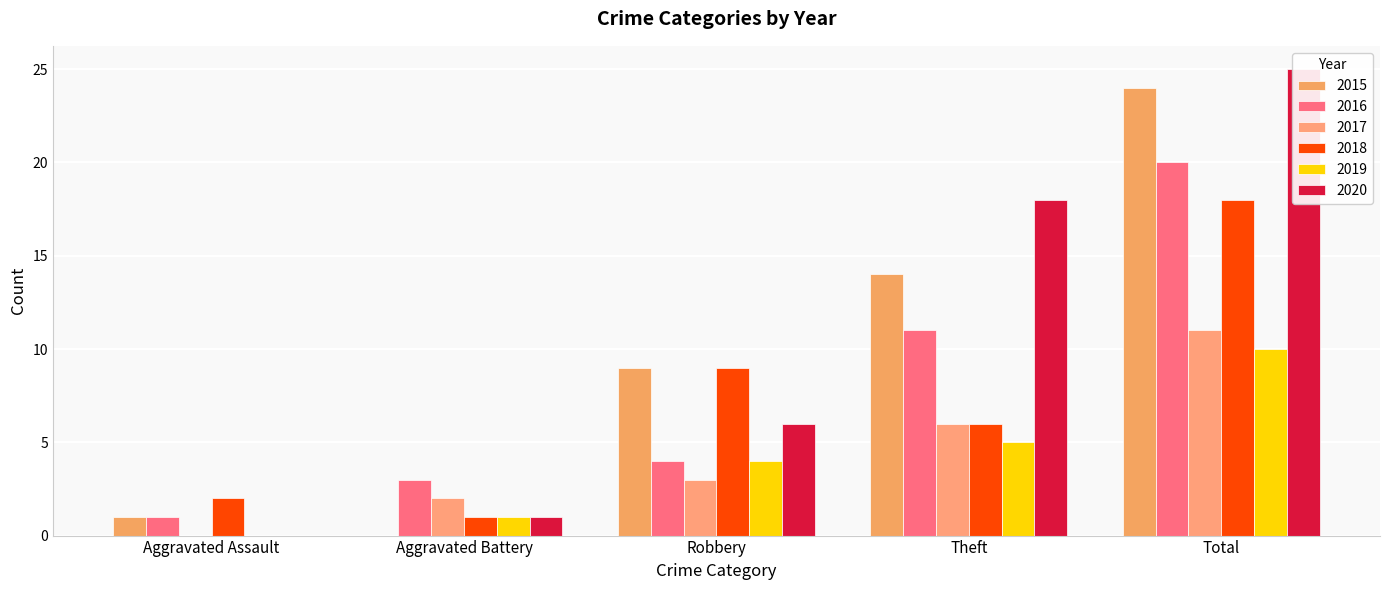

List the series in order of their peak value, lowest first.

2019, 2017, 2018, 2016, 2015, 2020